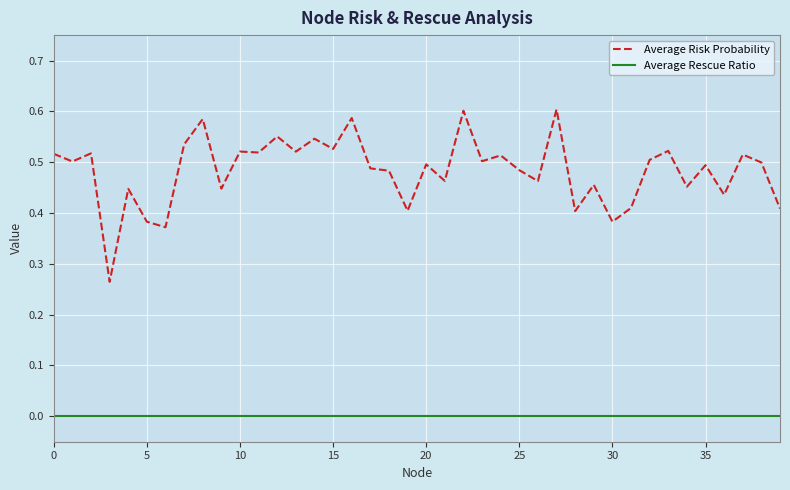

Does the chart display data point markers on the line(s)?

No